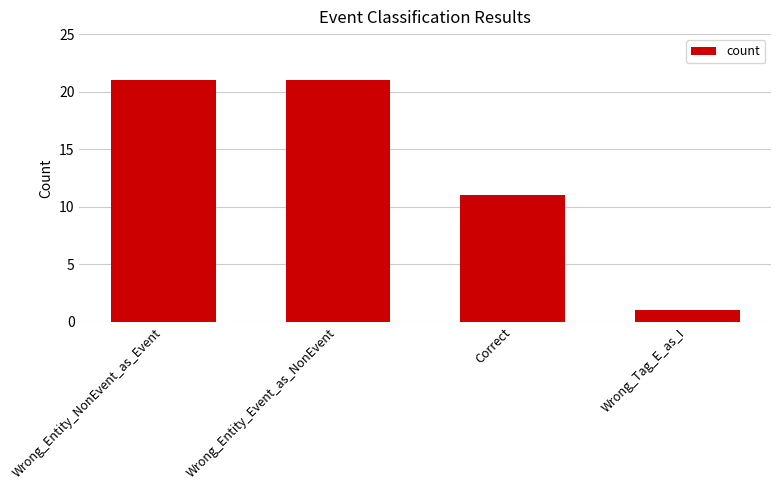

What is the sum of all values?

54